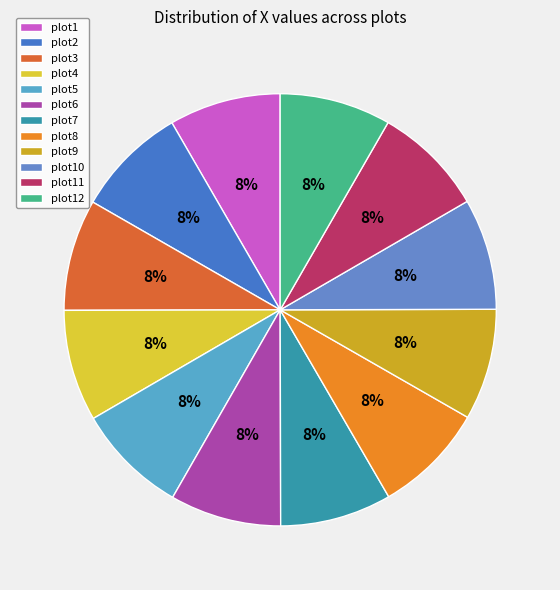

How many segments does this pie chart have?

12